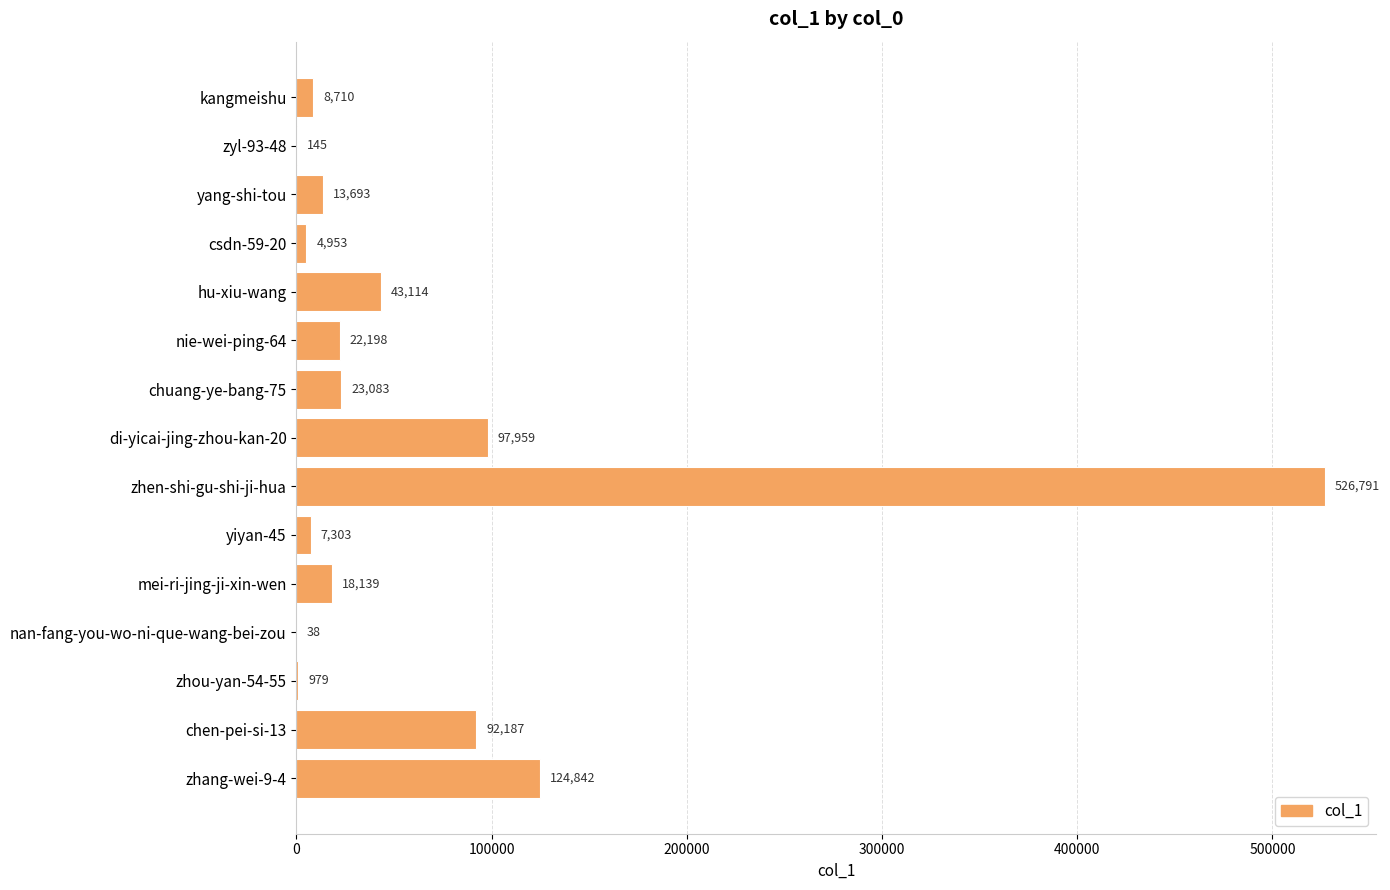

What is the sum of all values?

984134